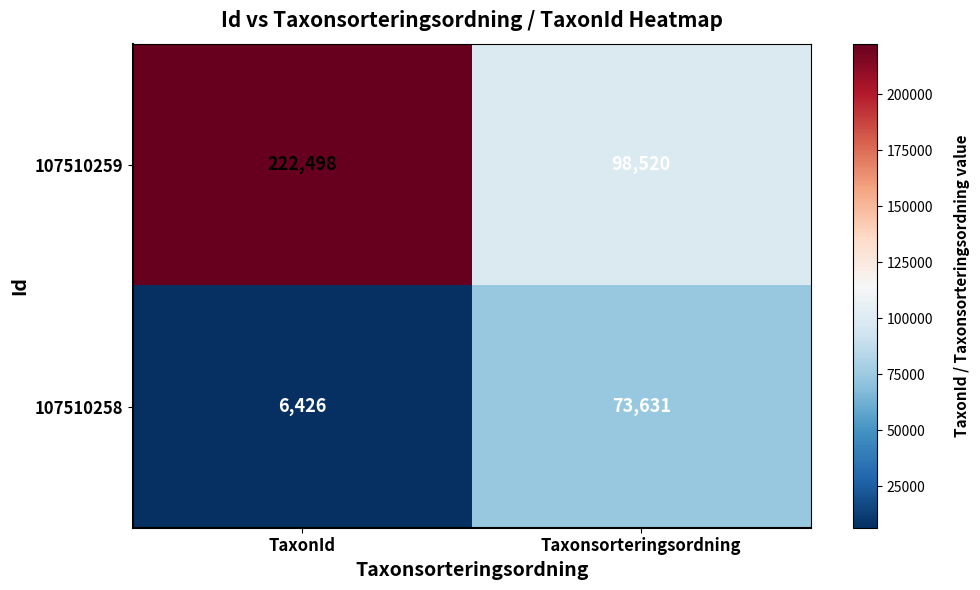

At which label does 107510258 reach its minimum?

TaxonId